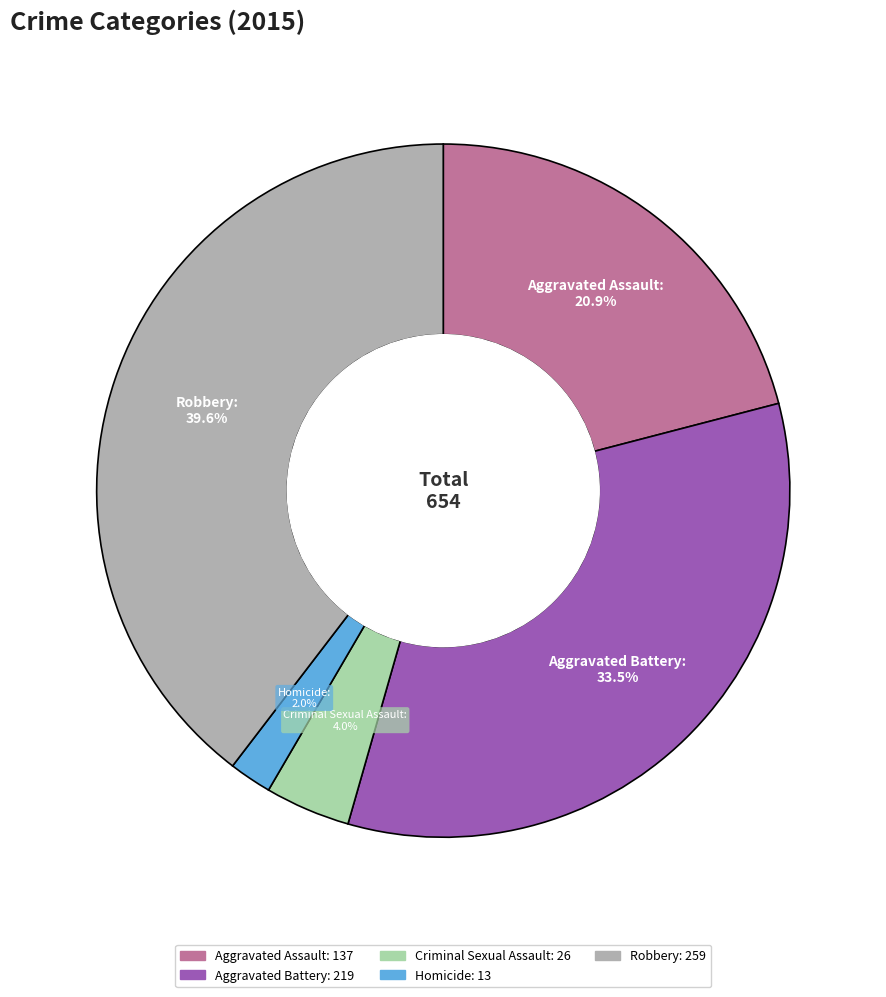

Is it true that Robbery is 53% of the pie?

False